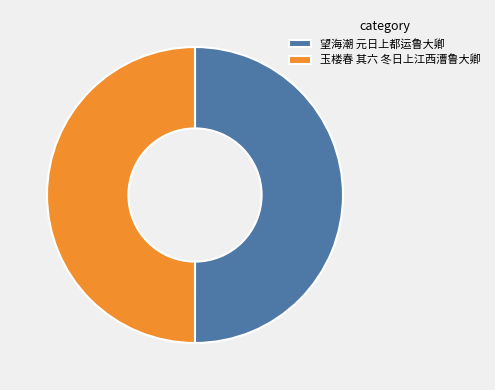

Combined, do 望海潮 元日上都运鲁大卿 and 玉楼春 其六 冬日上江西漕鲁大卿 account for over 50%?

Yes